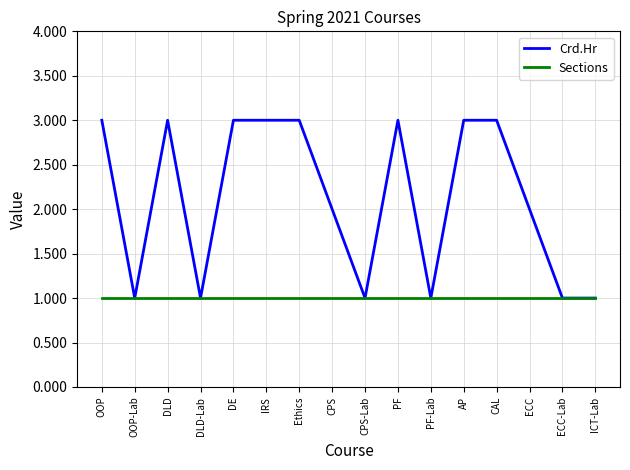

Which series changed the most between OOP and PF-Lab?

Crd.Hr